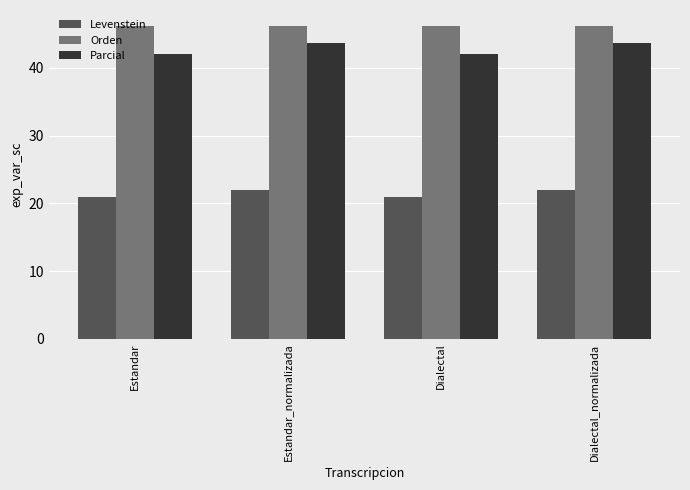

The Parcial series shows 42.0 at Dialectal. True or false?

True